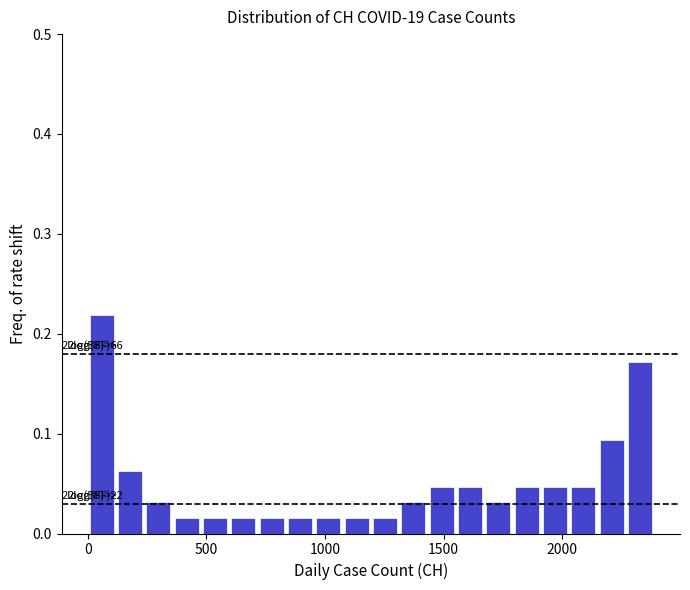

Read against the x-axis, roughly where is the centre of the tallest bar?

50